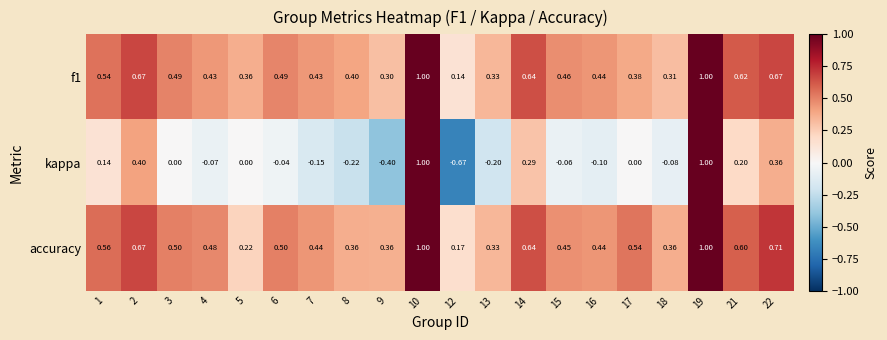

Which series has the largest total across all categories?

accuracy